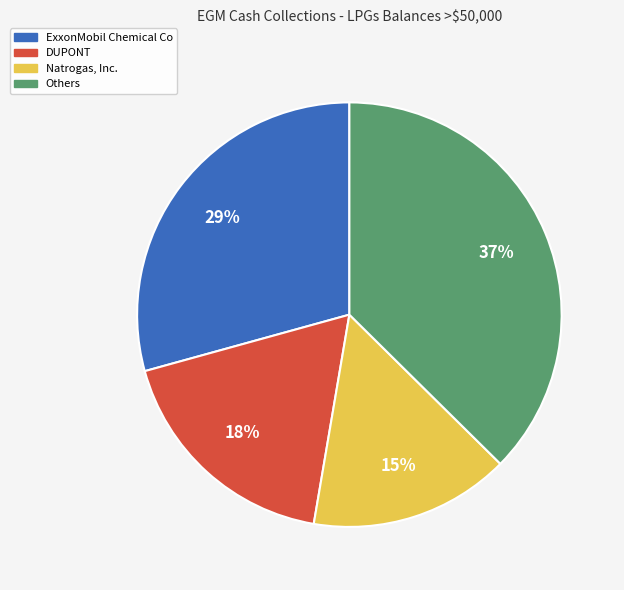

Is there a majority slice in this chart?

No